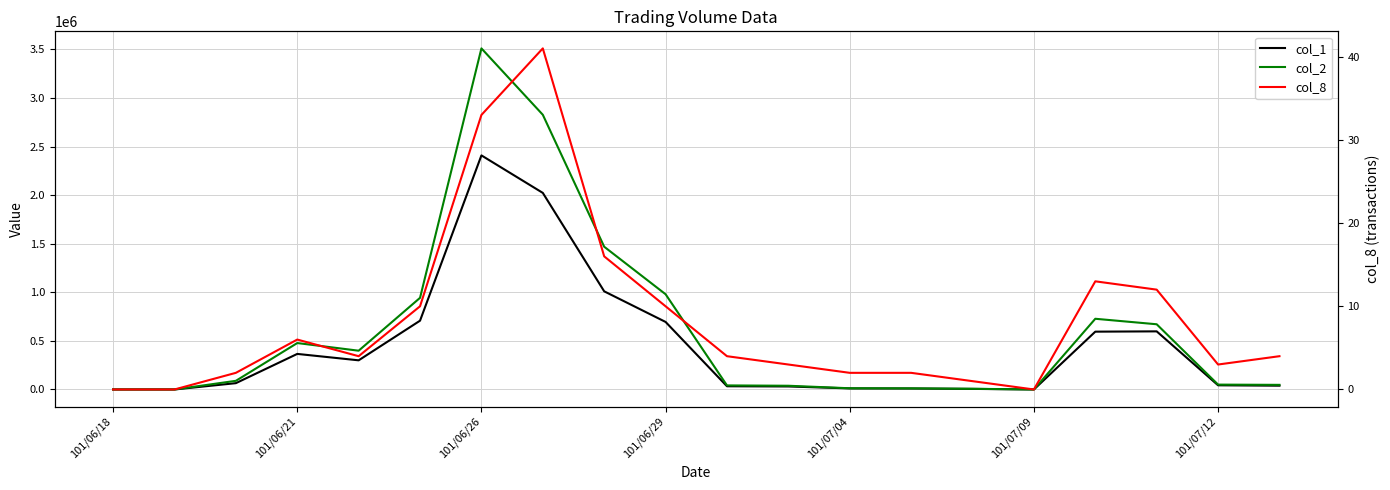

The value of col_8 at 101/06/26 is 55. True or false?

False